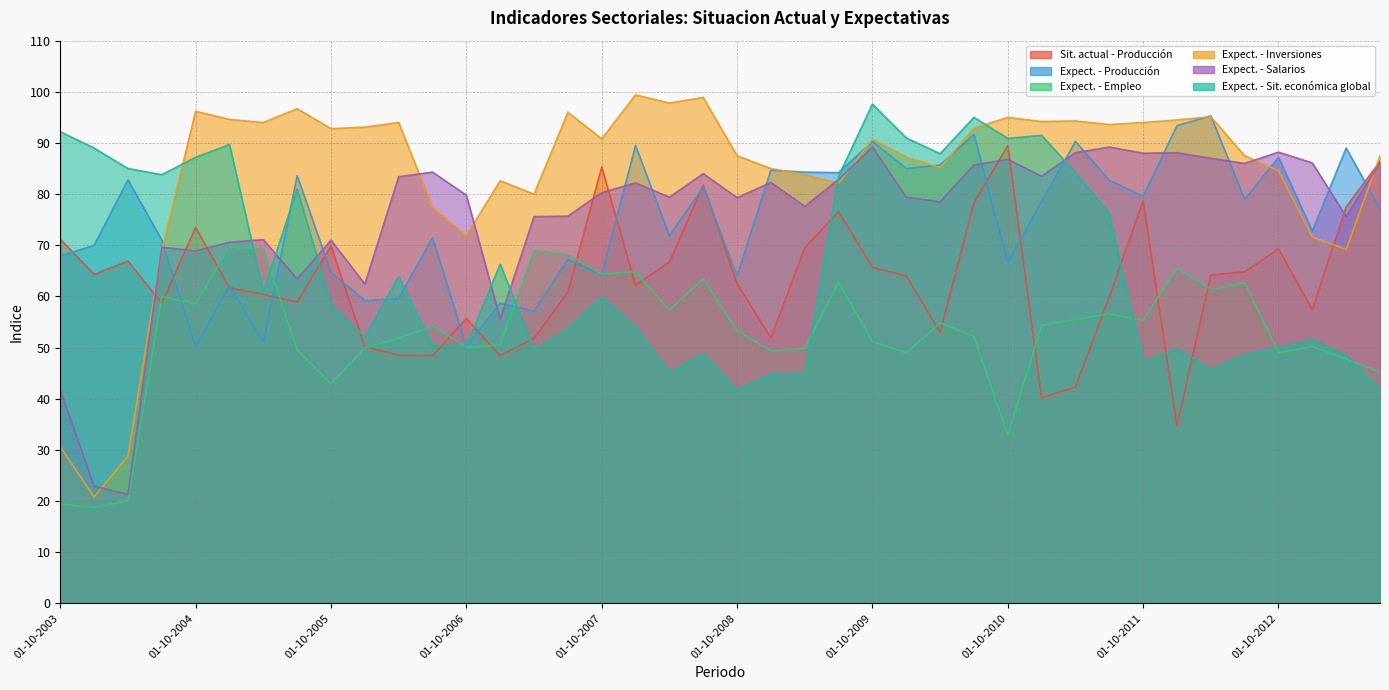

Which has a higher value, 01-04-2012 or 01-10-2005?

01-10-2005